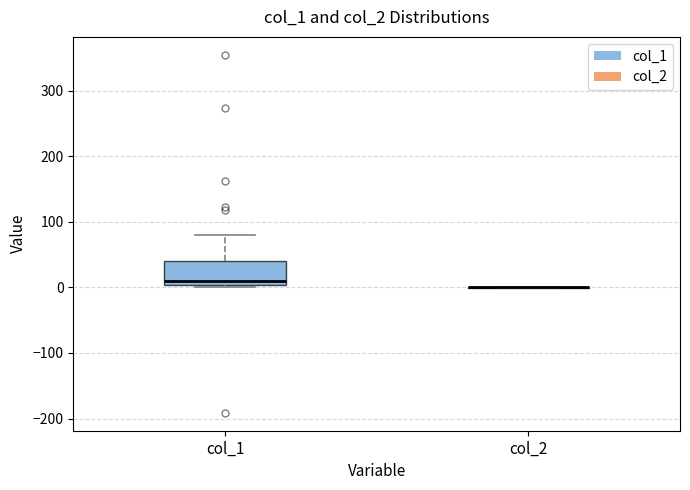

Reading left to right, read every box against the y-axis: the position of its median line, the range the box covers, and the ends of its whiskers. The values are not printed on the chart, so give them approximately, as read against the axis.

col_1: median 10, box 0 to 40, whiskers 0 (just below the box's lower edge) to 80
col_2: box collapsed to a line at 0, whiskers 0 to 0